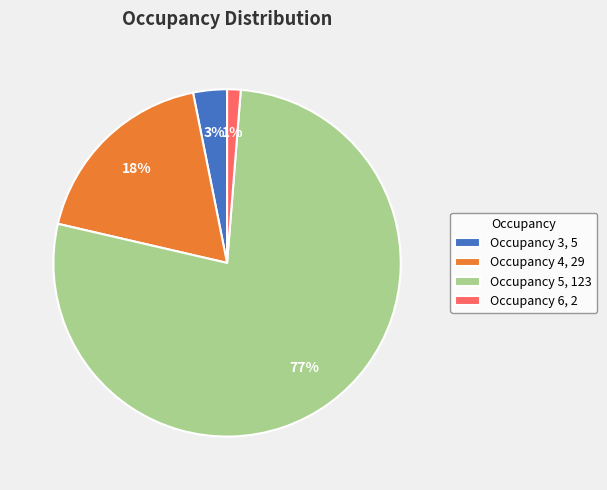

Which slice is the smallest?

Occupancy 6, 2